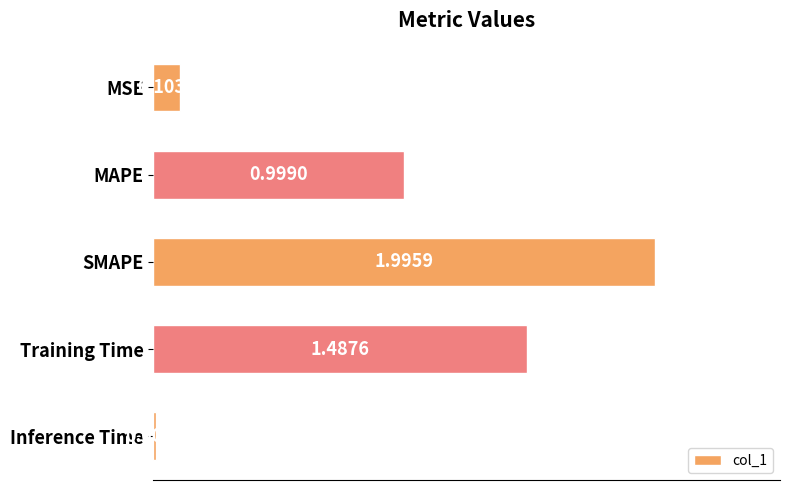

Where is the data nearest to the value 1?

MAPE